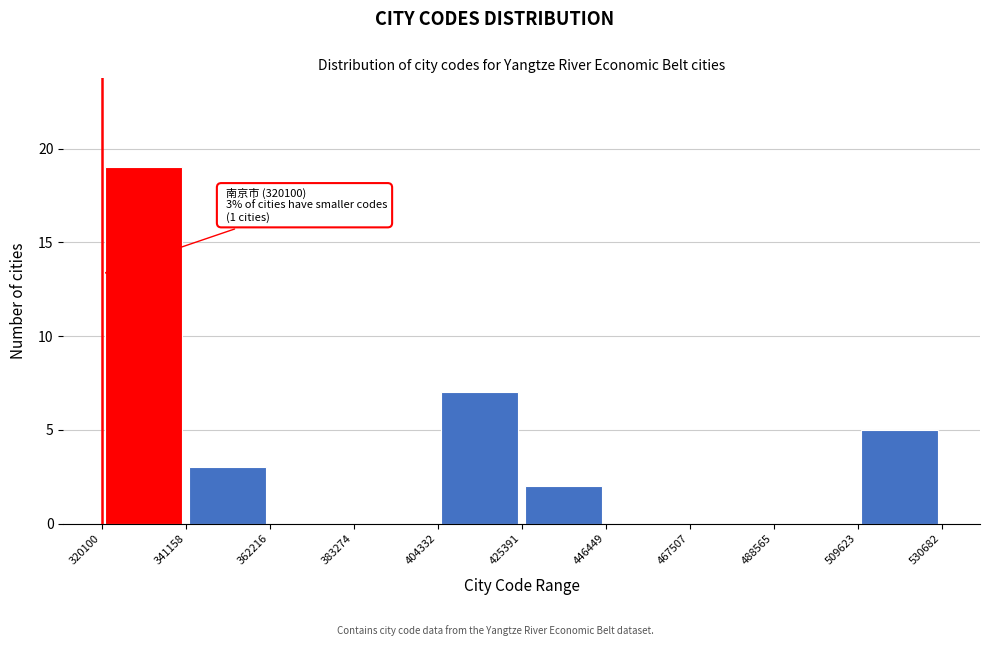

Over which range of the x-axis is the bar tallest?

320100 to 341158